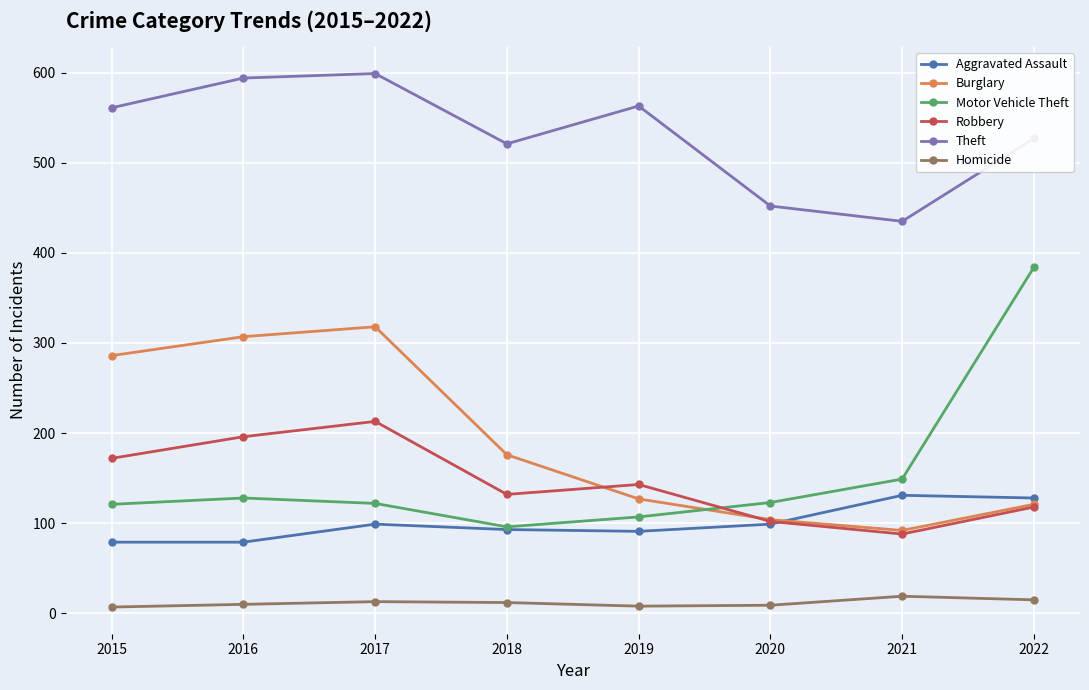

What is the difference between the maximum and second lowest values in the Theft series?

147